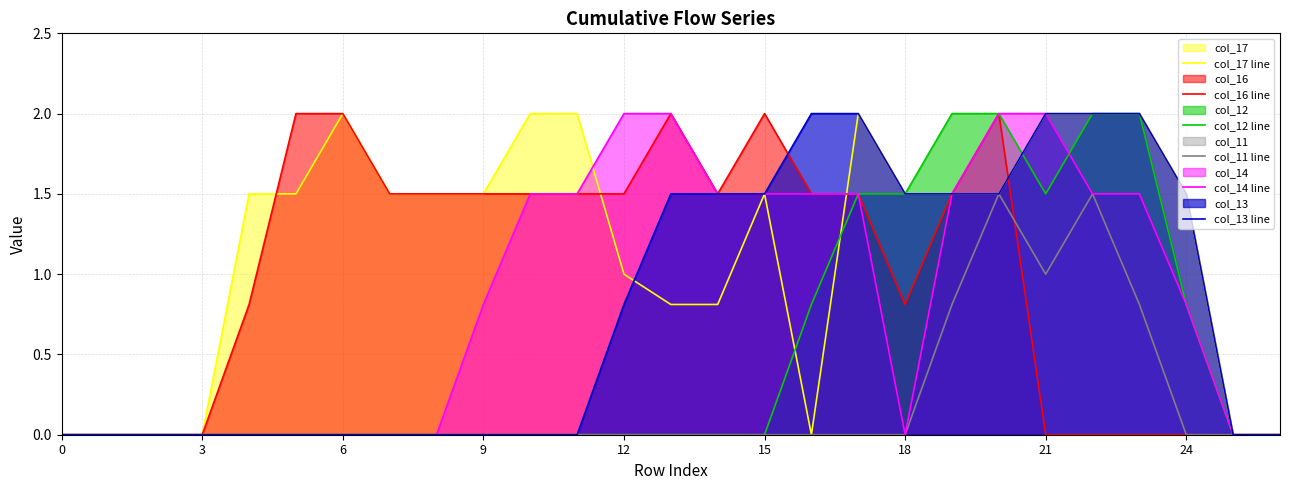

How many lines are shown in the chart?

6